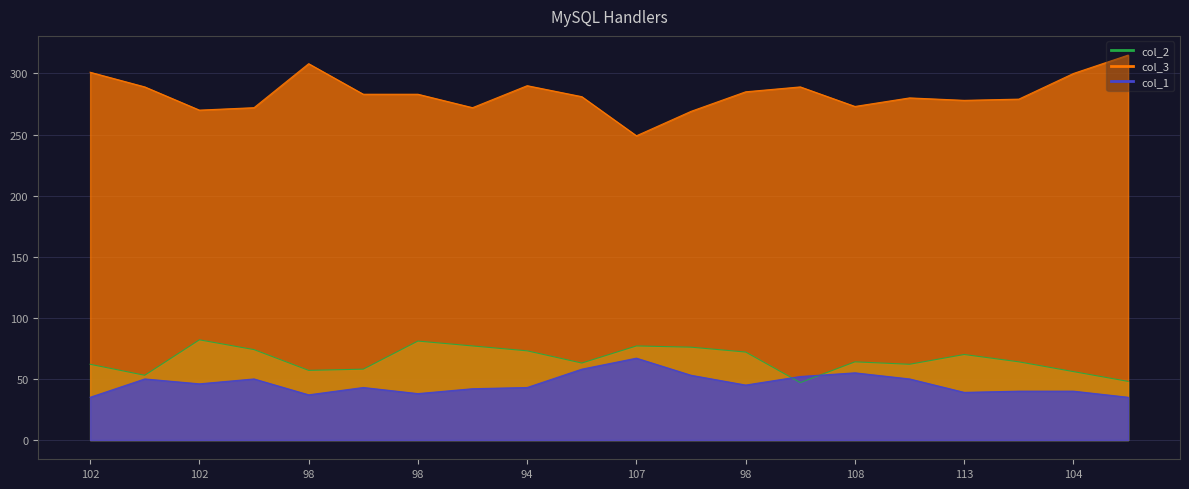

What is the highest value of the col_2 series?

82